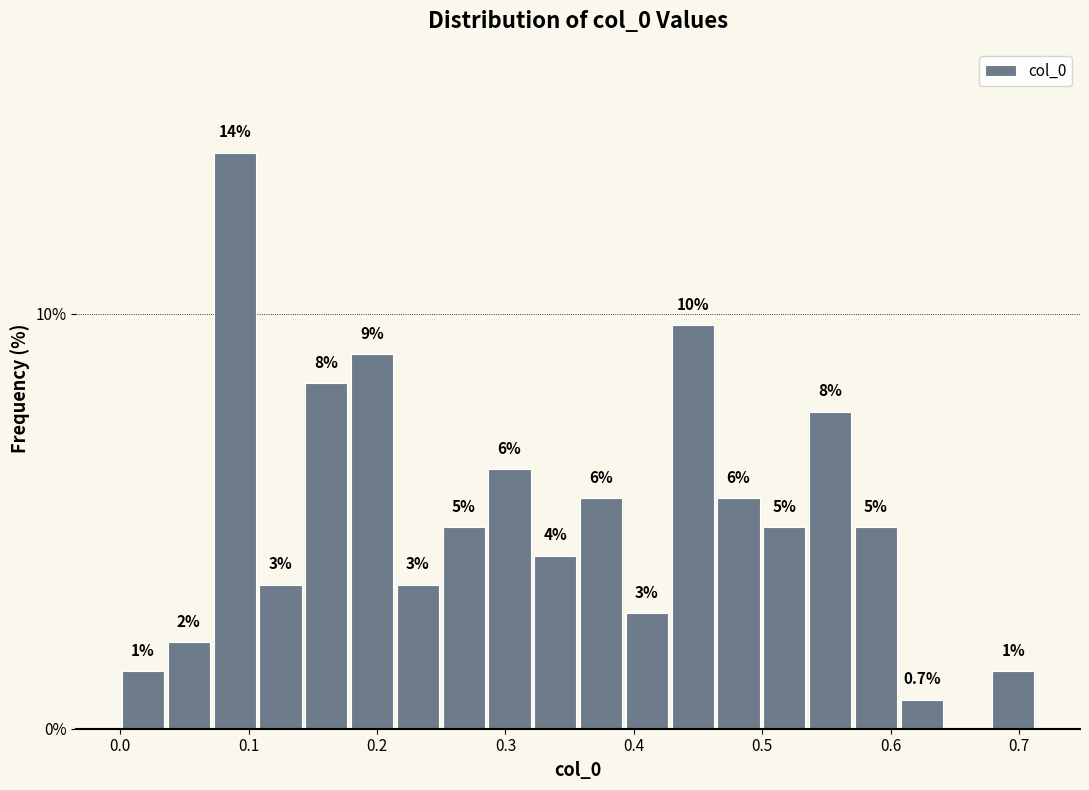

Around what value on the x-axis is the tallest bar? Give the approximate position of its centre, as read against the axis.

0.09